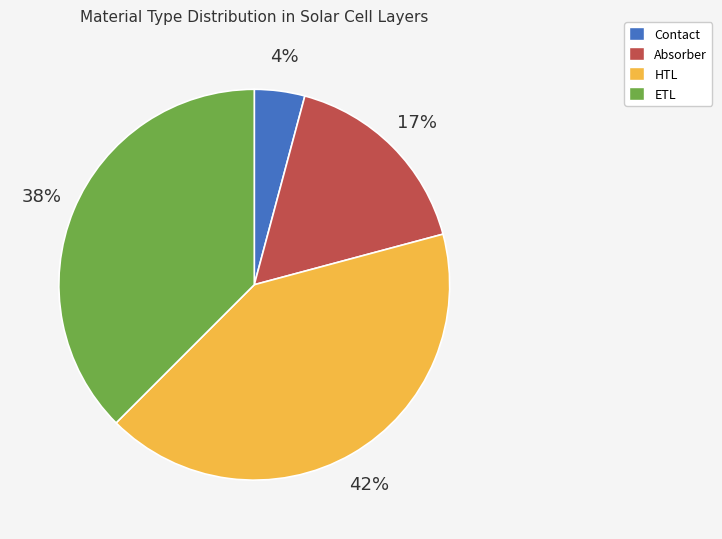

To the nearest percent, what portion does HTL represent?

42%